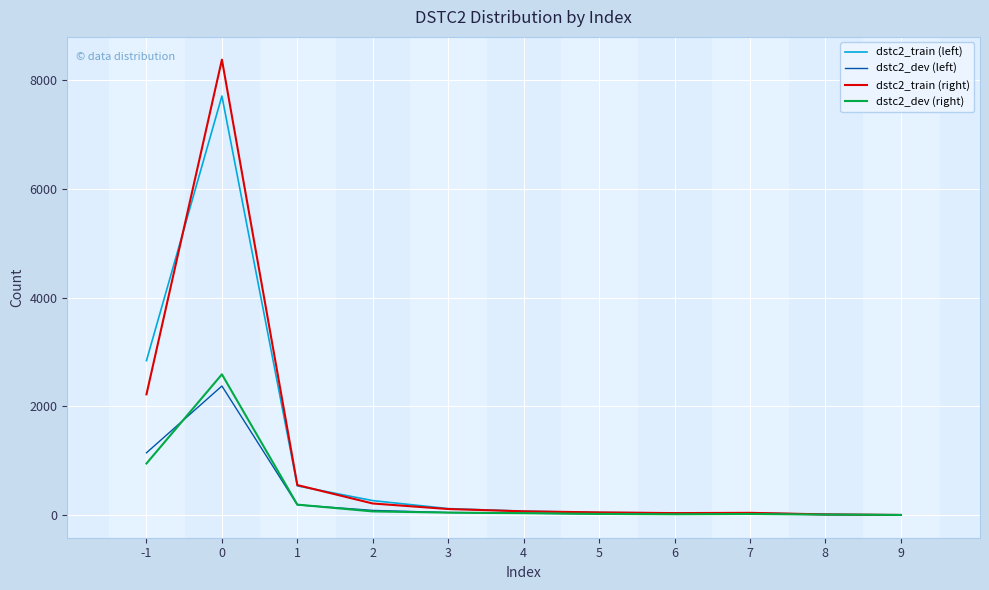

How many series are shown in this chart?

4